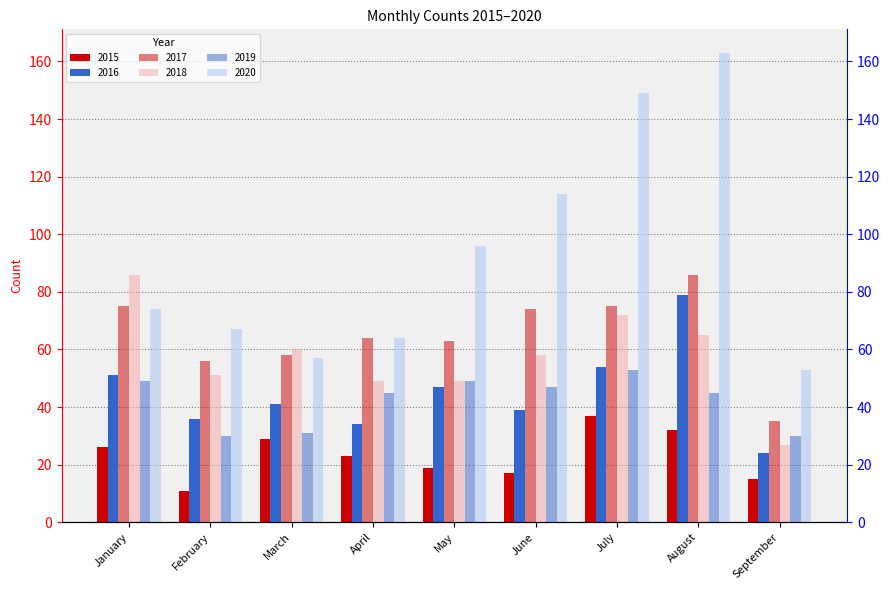

What is the difference between the highest and lowest values at September?

38